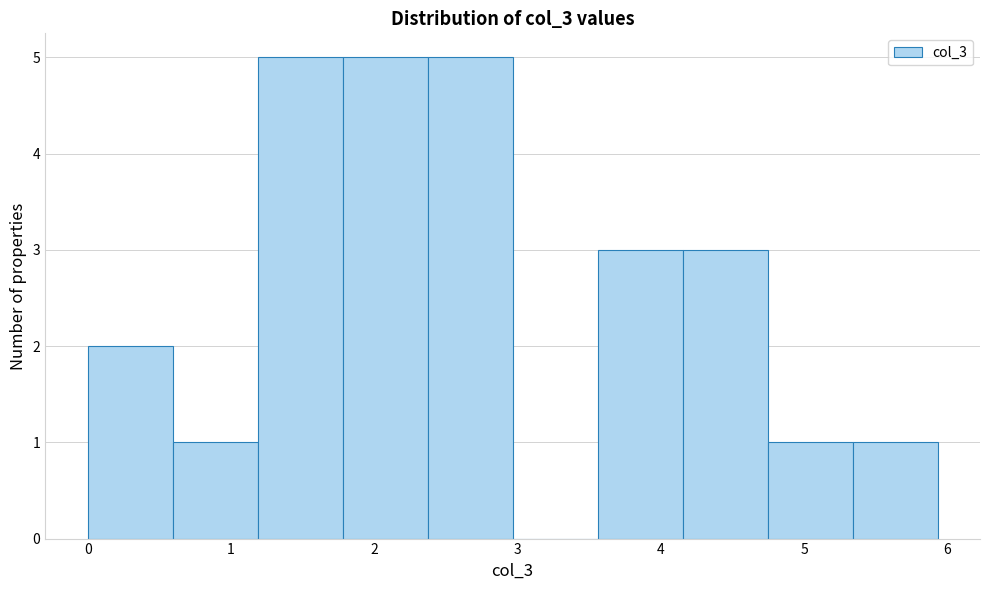

Reading left to right, list every bar in this chart as the range it spans on the x-axis followed by its height. Neither the bar edges nor the heights are printed on the chart, so give them approximately, as read against the axes.

0.0 to 0.6: 2
0.6 to 1.2: 1
1.2 to 1.8: 5
1.8 to 2.4: 5
2.4 to 3.0: 5
3.0 to 3.6: 0
3.6 to 4.2: 3
4.2 to 4.7: 3
4.7 to 5.3: 1
5.3 to 5.9: 1